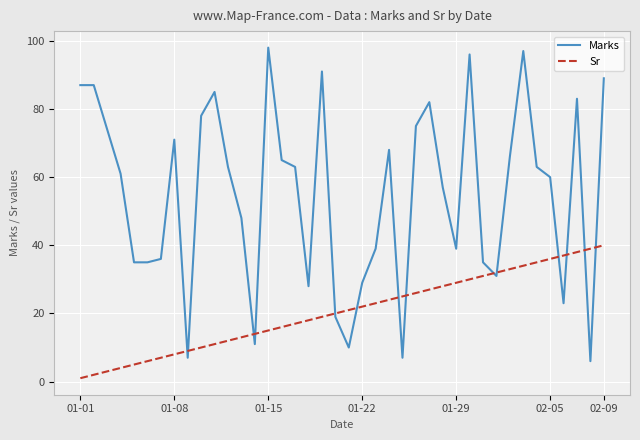

What is the difference between the second highest and minimum values in the Sr series?

38